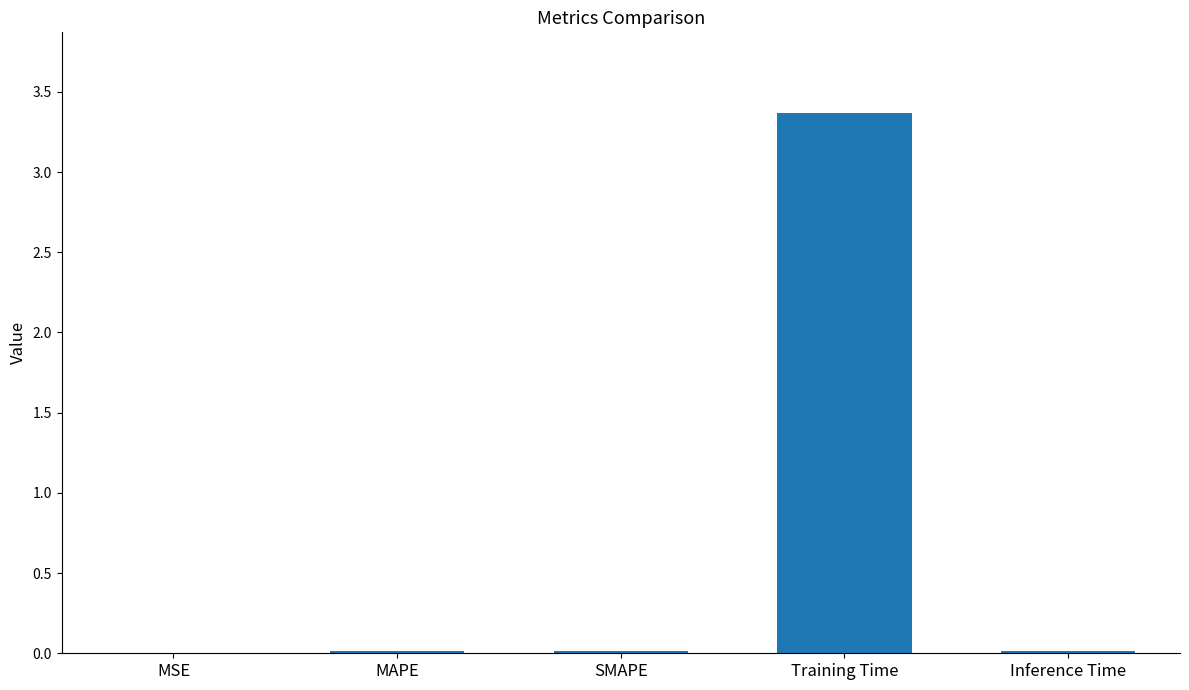

What is the greatest value displayed?

3.4